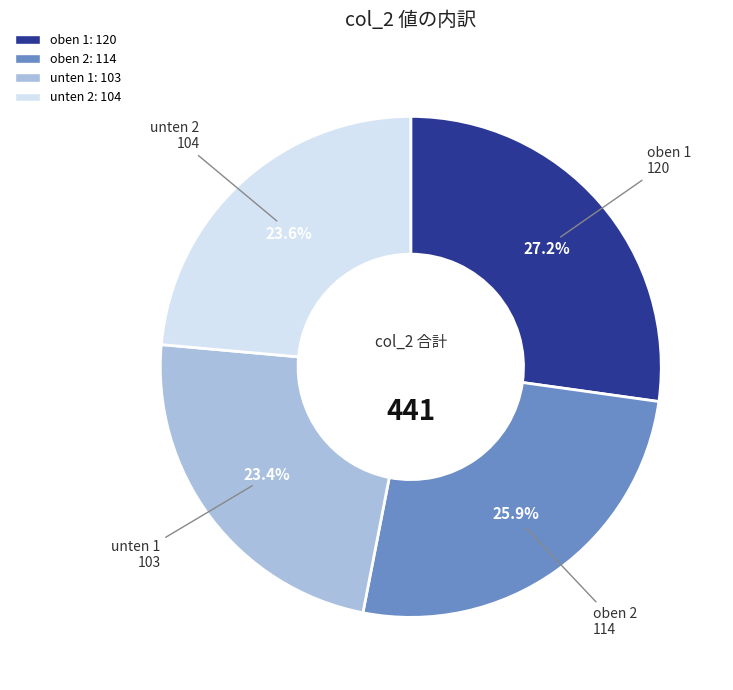

True or false: oben 2 accounts for 26% of the total.

True